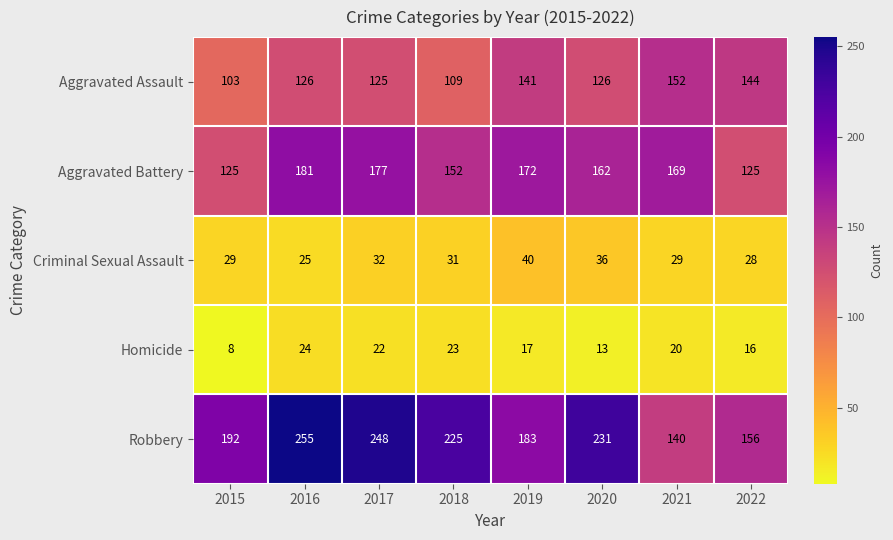

True or false: Homicide has a value of 22 at 2017.

True